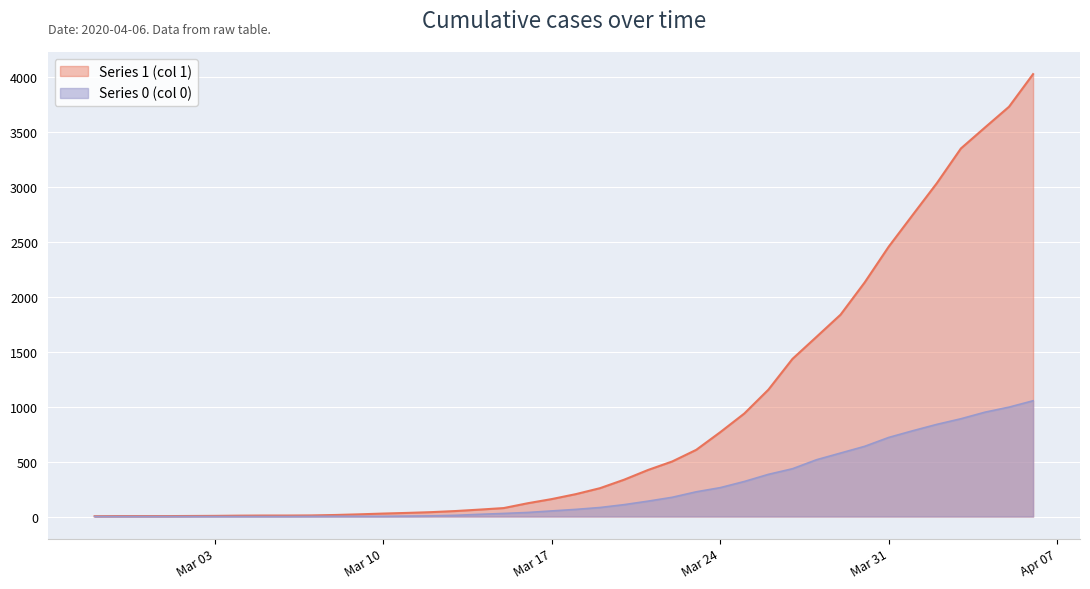

Count the number of data series in this chart.

2